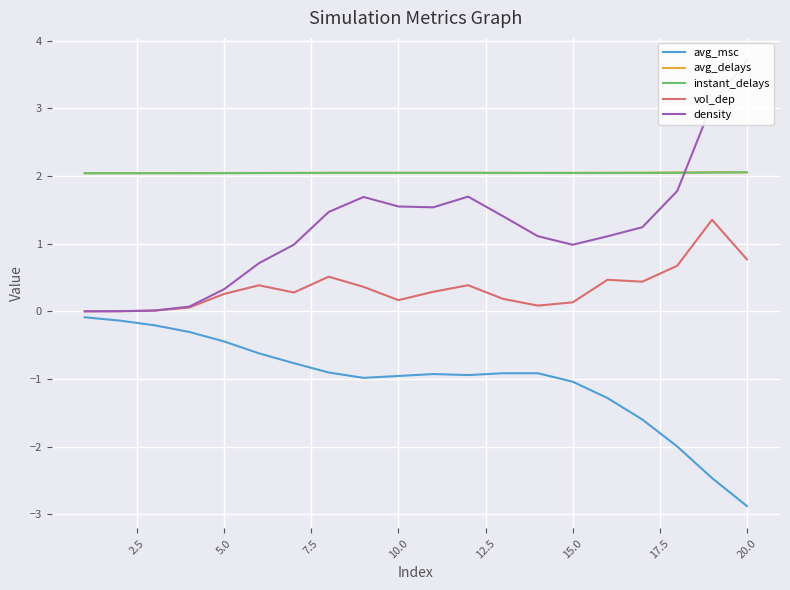

What is the minimum value for avg_delays?

2.0